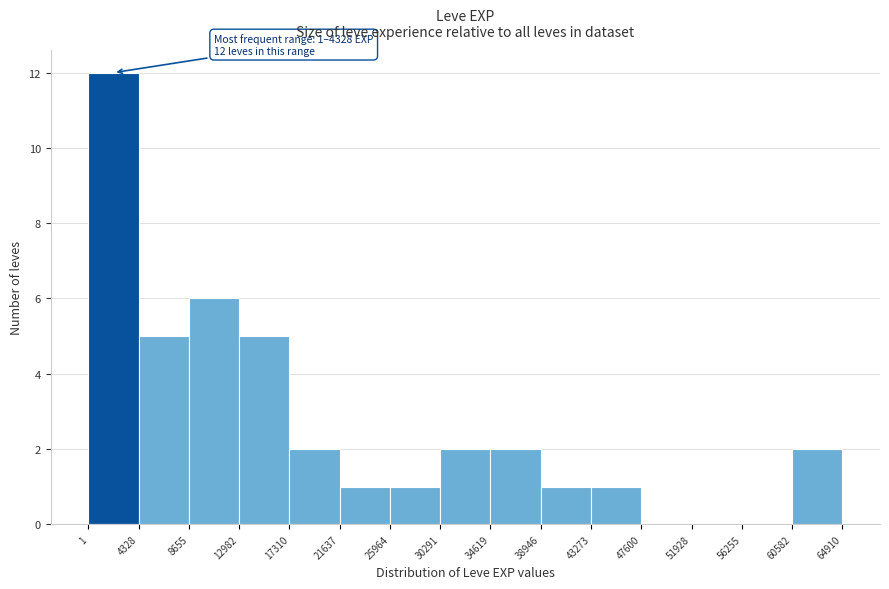

Over which range of the x-axis is the bar tallest?

1 to 4328